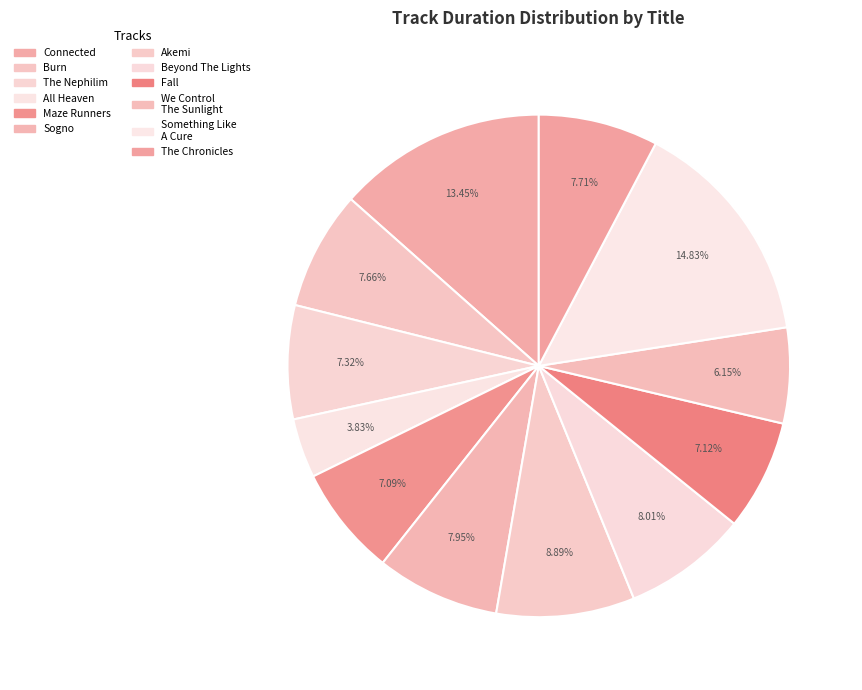

Is the sum of Beyond The Lights and All Heaven greater than half?

No